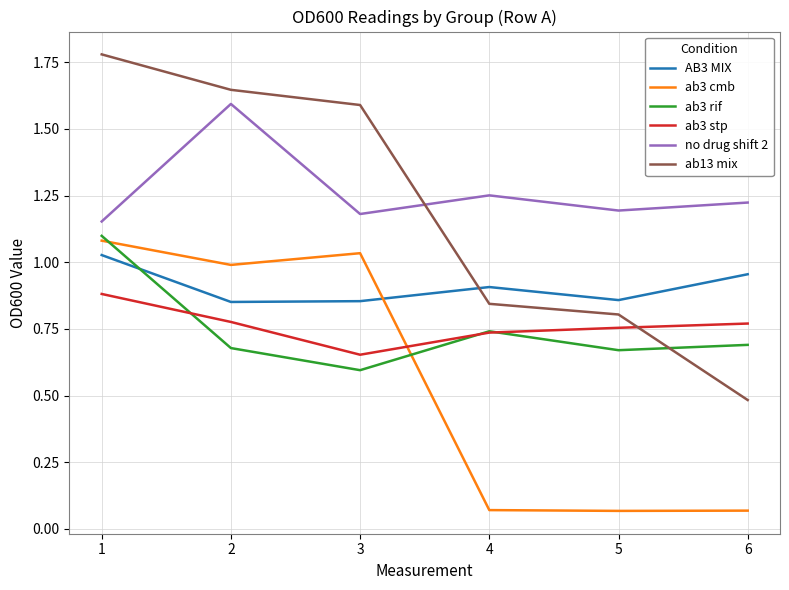

Is the value of AB3 MIX at 6 greater than the value of ab3 cmb at 1?

No